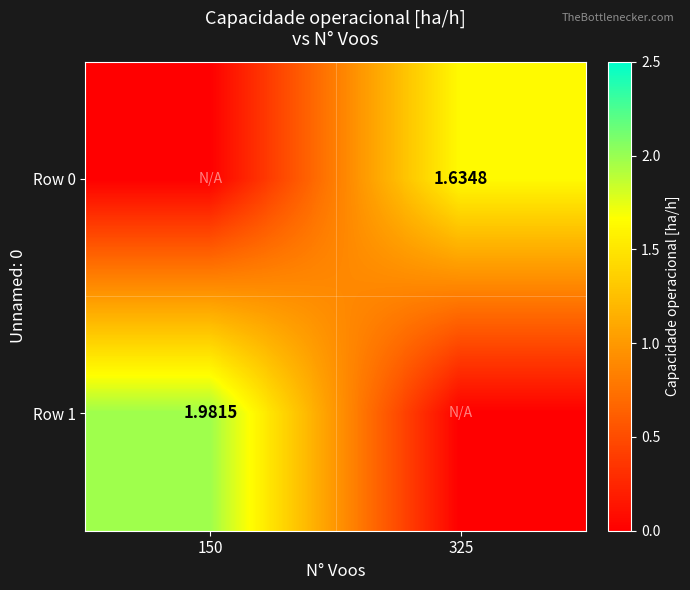

At which label does Row 1 first exceed 1?

150